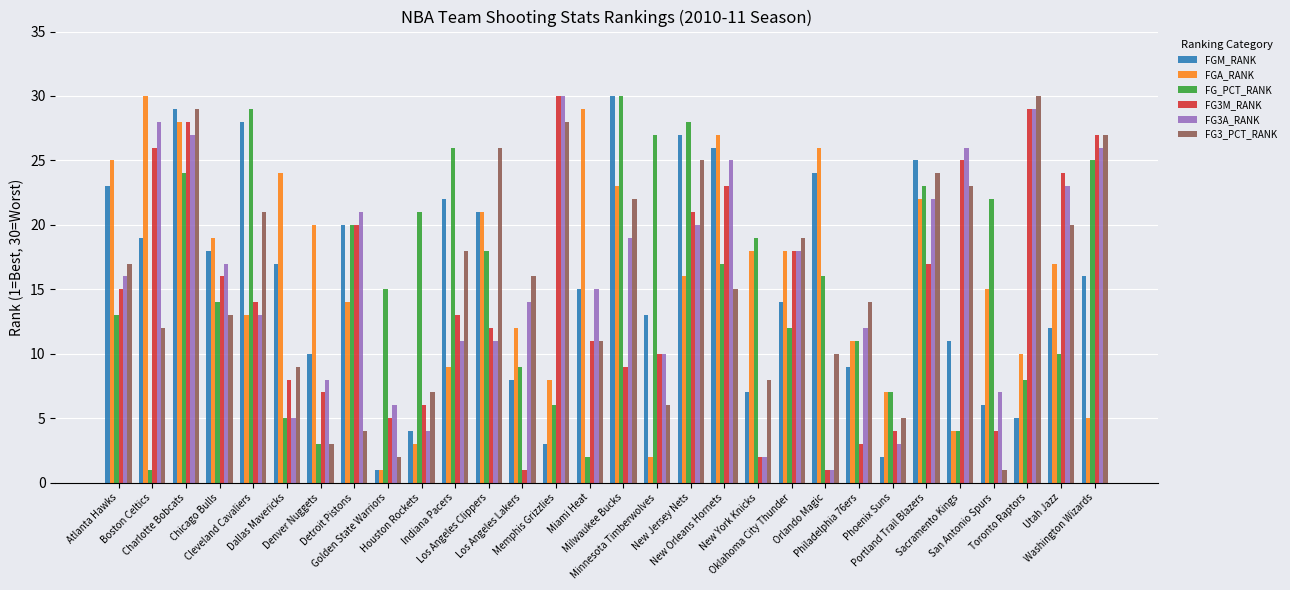

What are all the series names shown in the legend?

FGM_RANK, FGA_RANK, FG_PCT_RANK, FG3M_RANK, FG3A_RANK, FG3_PCT_RANK